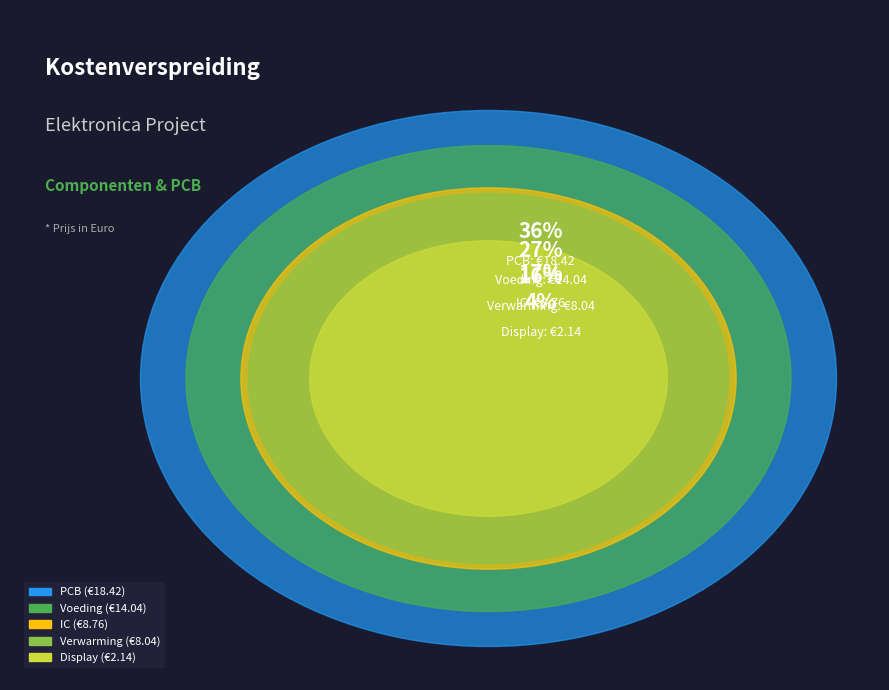

Which slice is the smallest?

Display